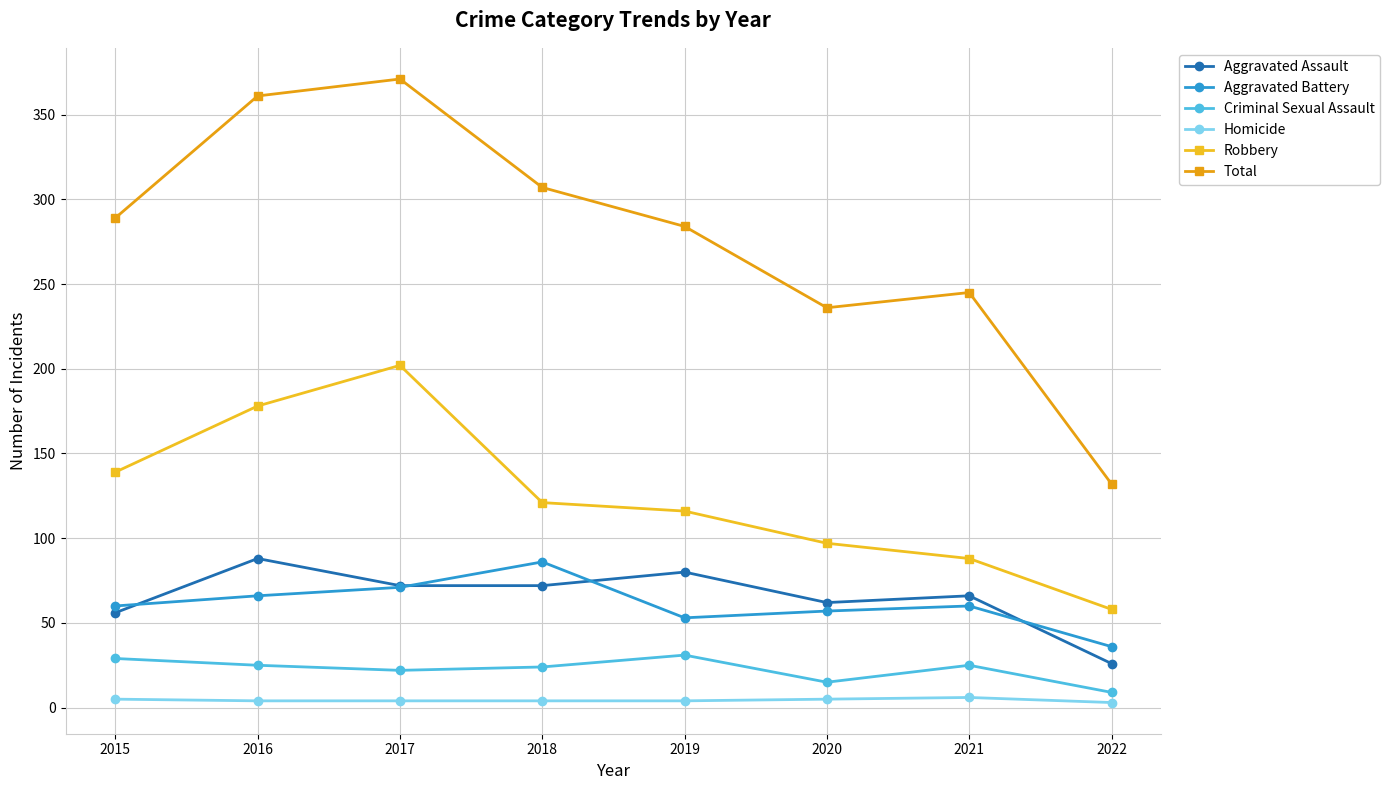

What are all the series names shown in the legend?

Aggravated Assault, Aggravated Battery, Criminal Sexual Assault, Homicide, Robbery, Total